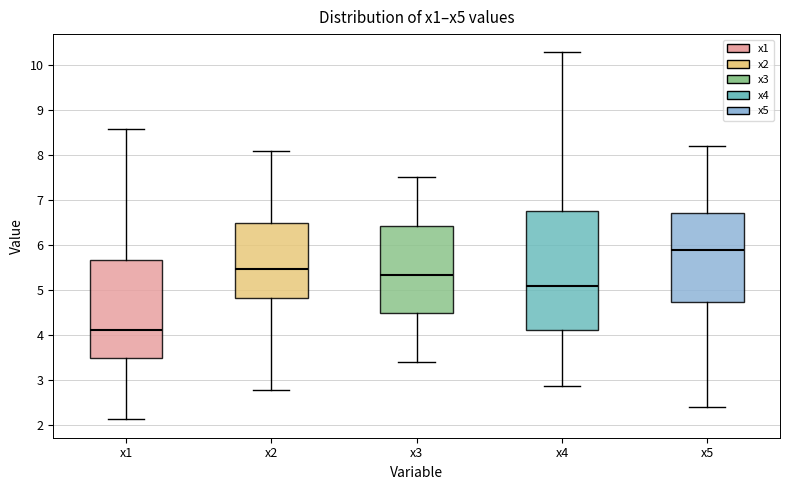

Which box has the lowest median line?

x1